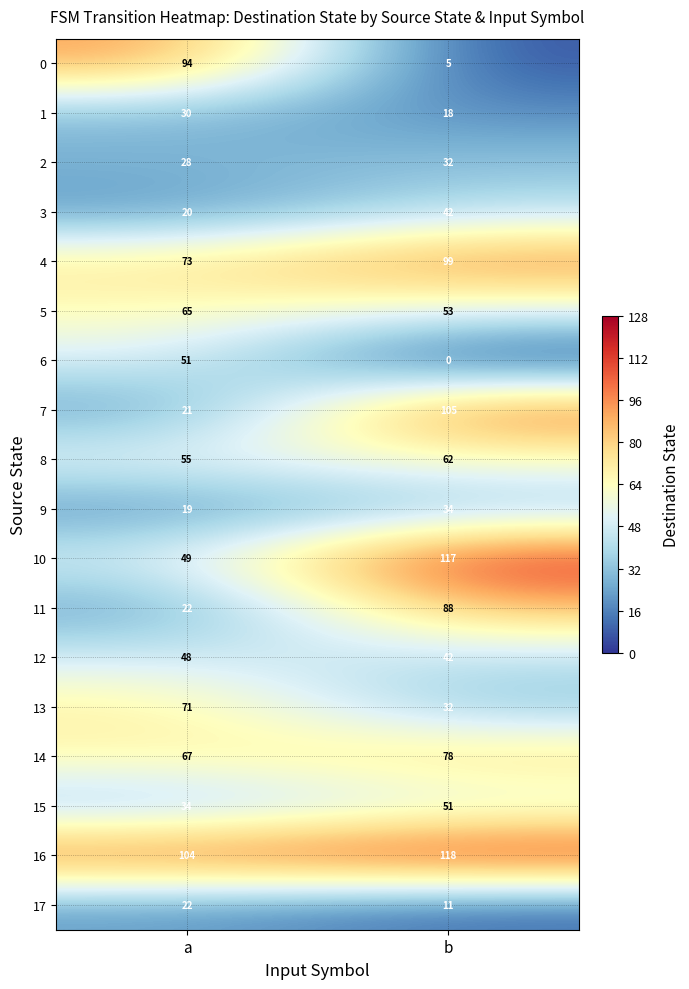

What is the average value of the 5 series?

59